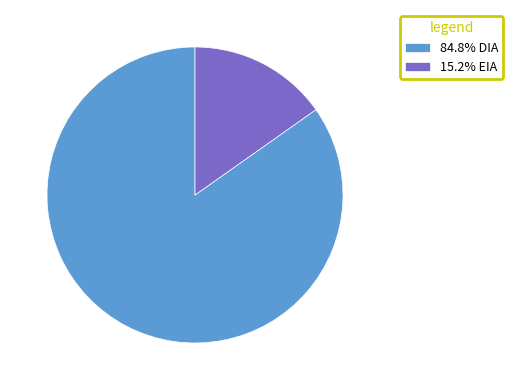

Approximately how many times larger is the value at 84.8% DIA compared to 15.2% EIA?

5.6